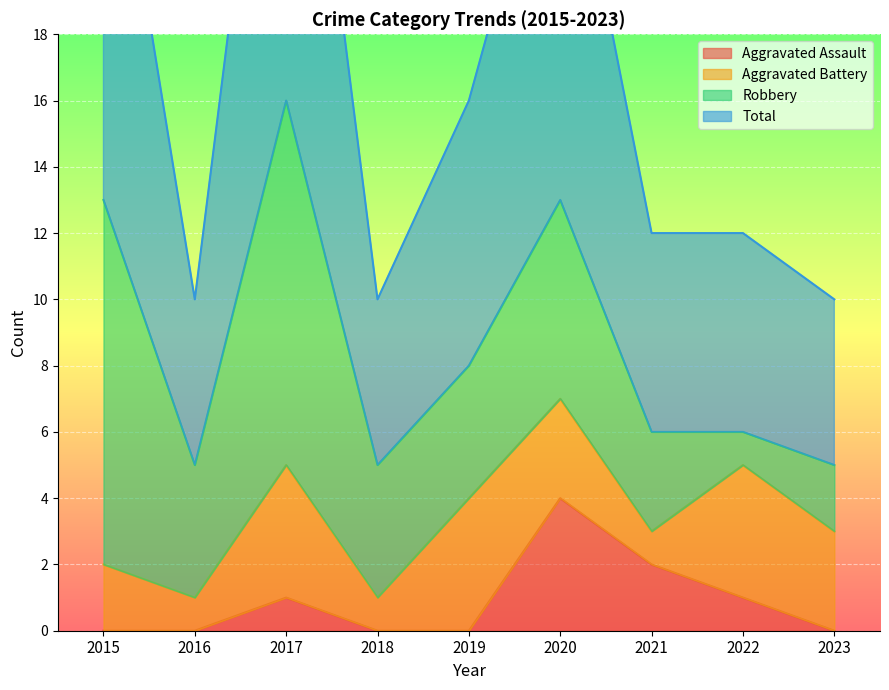

True or false: Aggravated Assault and Total intersect in this chart.

False